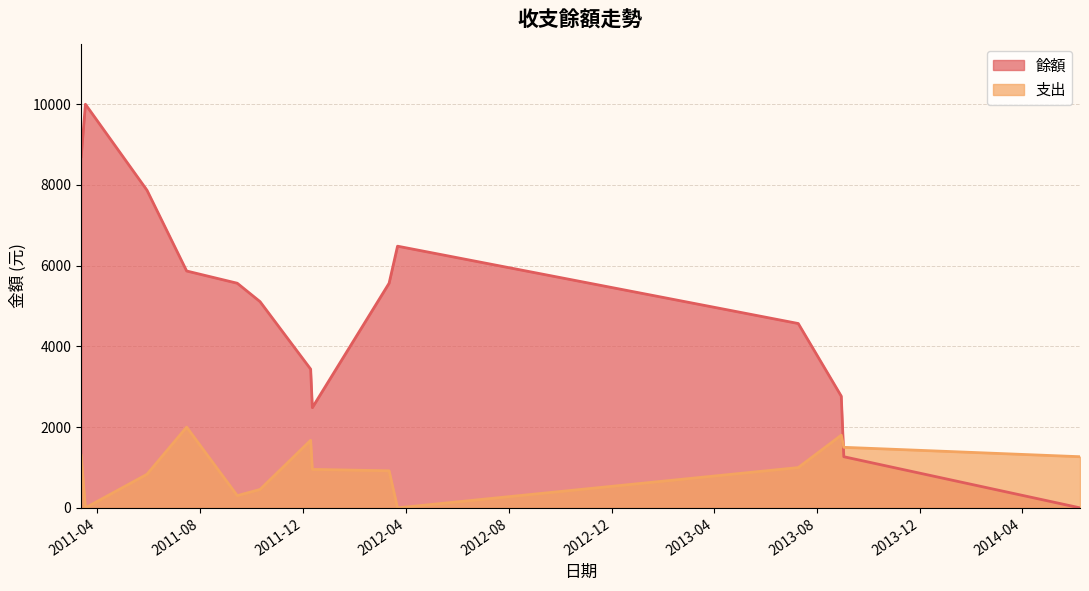

What position from the right is 2013-07-10?

4